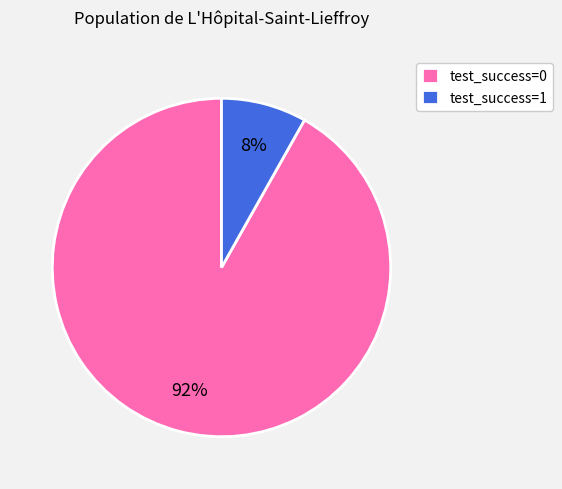

Rank the categories by value from lowest to highest.

test_success=1, test_success=0